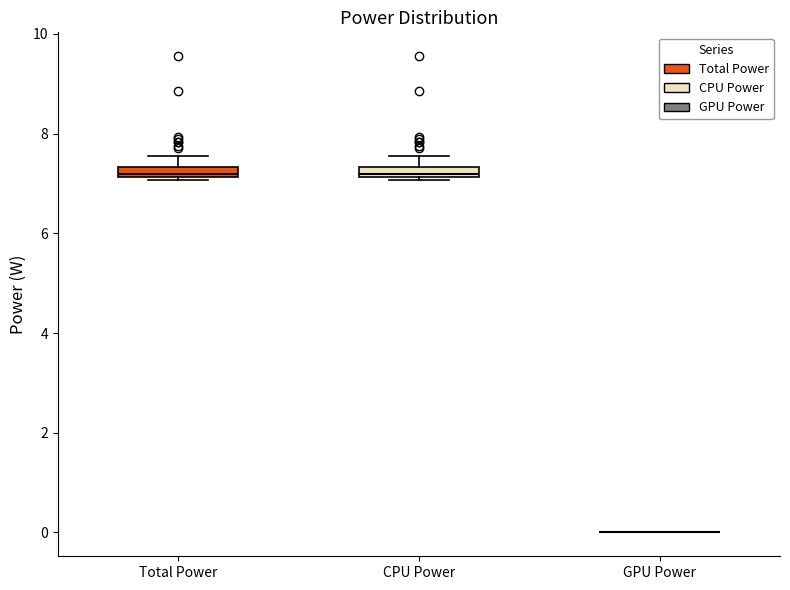

Where is the upper edge of the box for Total Power on the y-axis? The values are not printed on the chart, so give them approximately, as read against the axis.

7.4